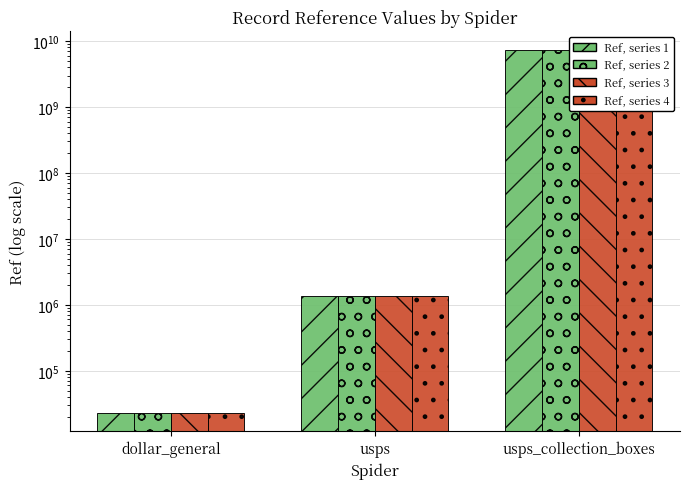

Which series has the largest range (max minus min)?

Ref (hatch o)